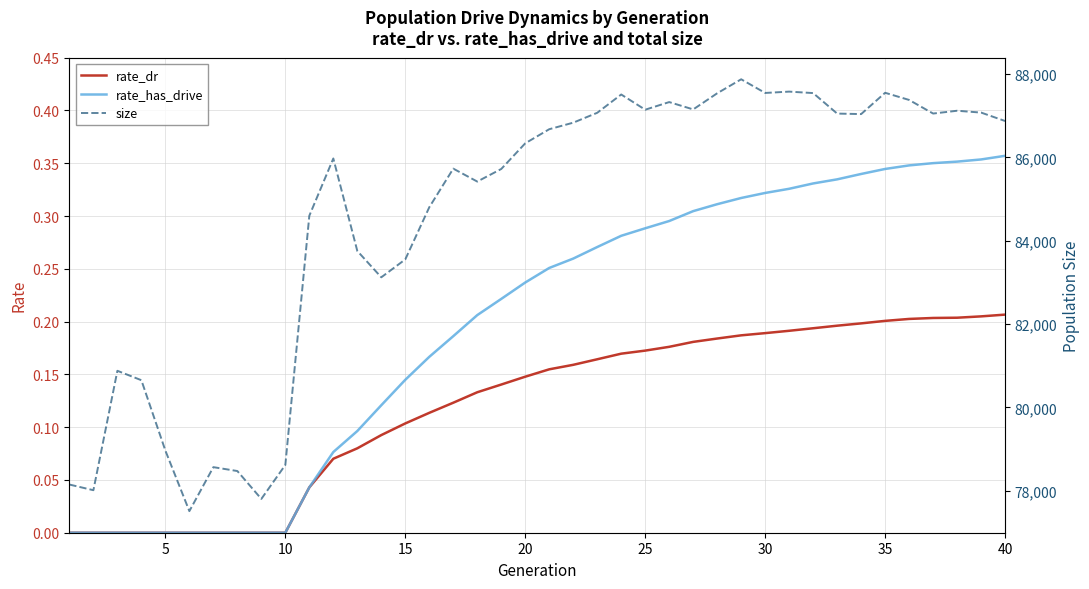

Is this an area chart (filled region under the line)?

No